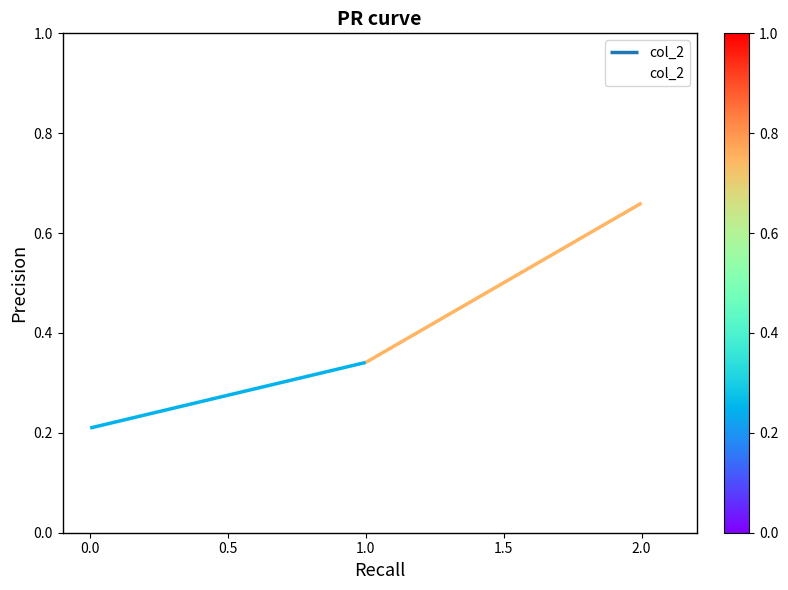

The value at 2.0 is 0.2. True or false?

False